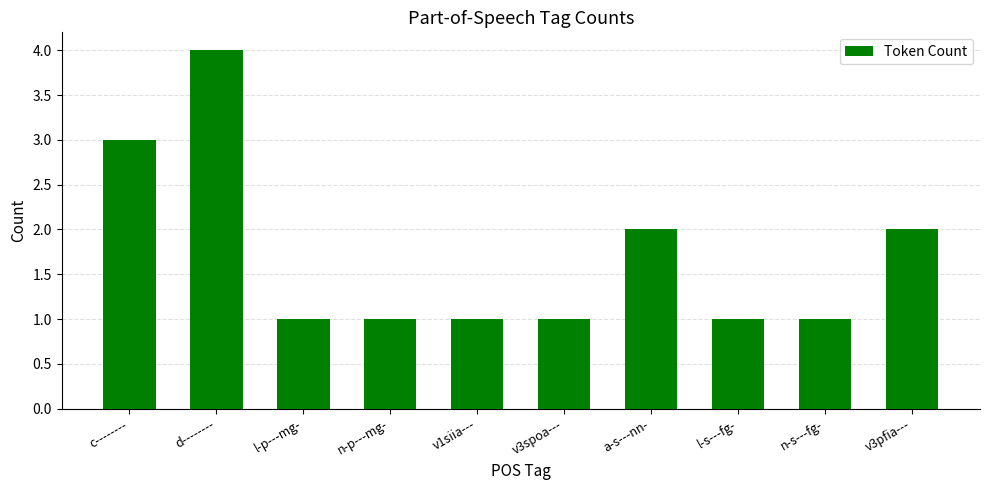

What is the value of the 9th bar from the left?

1